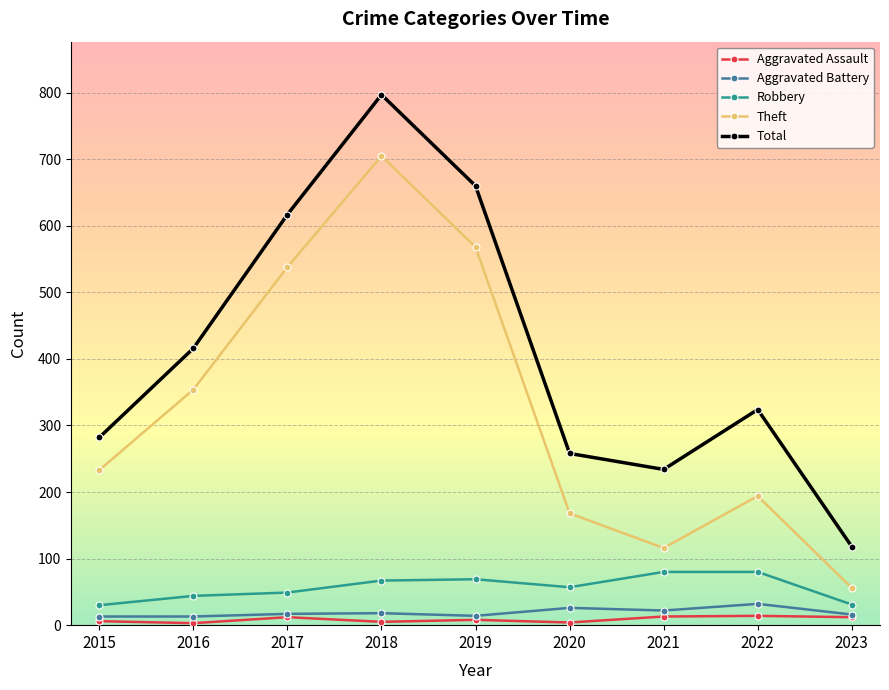

Which series has the widest spread of values?

Total